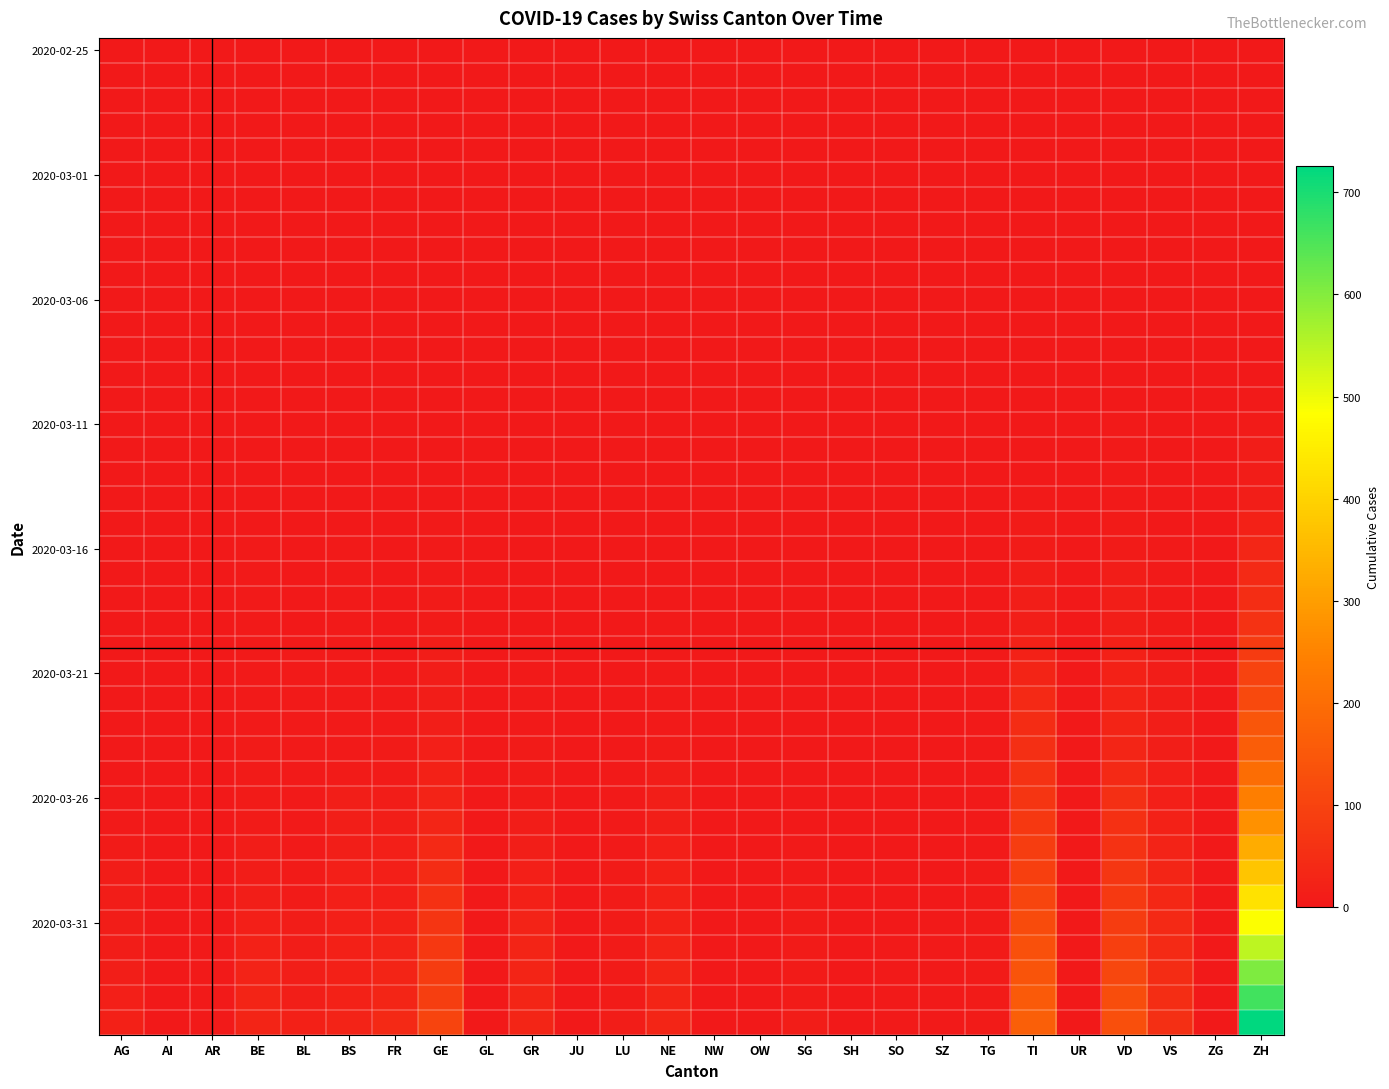

At which category is the sum across all series the highest?

ZH